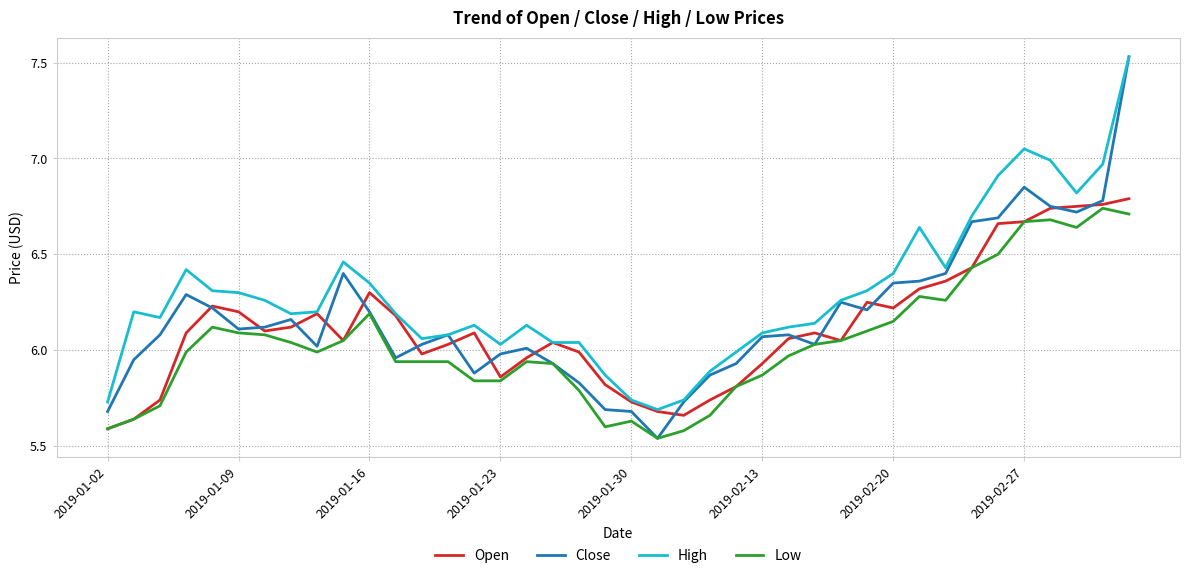

Which series has the largest total across all categories?

High